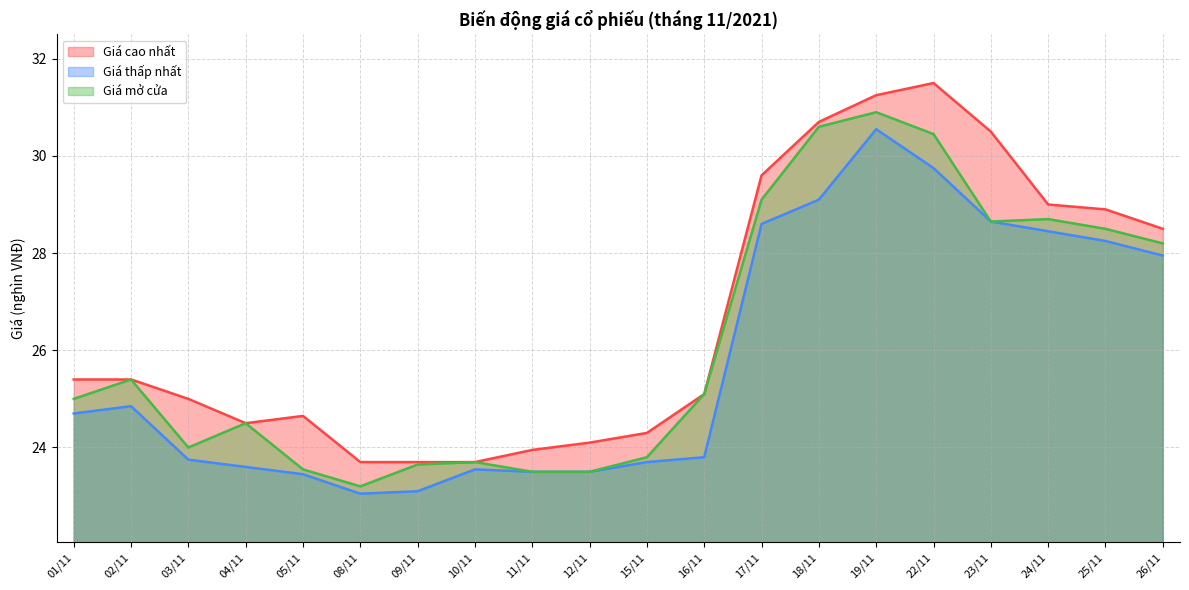

Does the chart have visible grid lines?

Yes